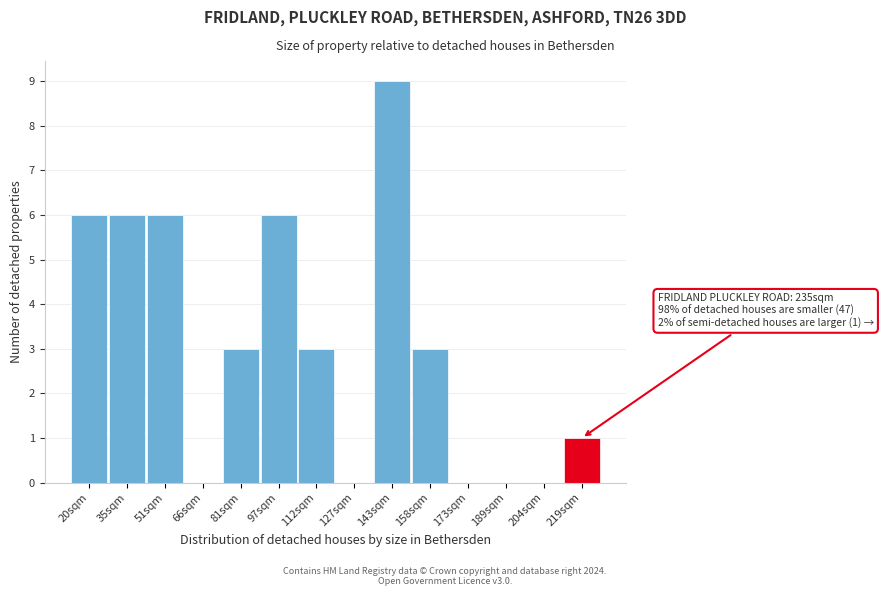

Reading left to right, transcribe all the data shown in this chart.

20sqm=6	35sqm=6	51sqm=6	66sqm=0	81sqm=3	97sqm=6	112sqm=3	127sqm=0	143sqm=9	158sqm=3	173sqm=0	189sqm=0	204sqm=0	219sqm=1